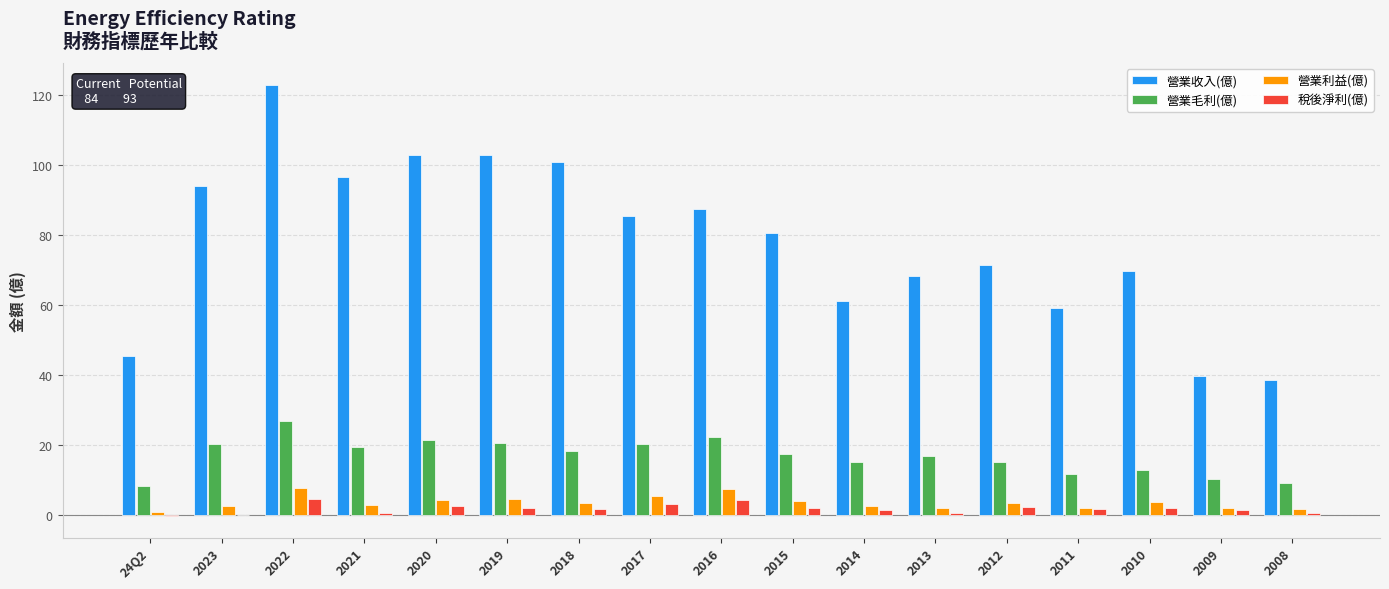

What value does the 稅後淨利(億) series have at 2015?

2.2